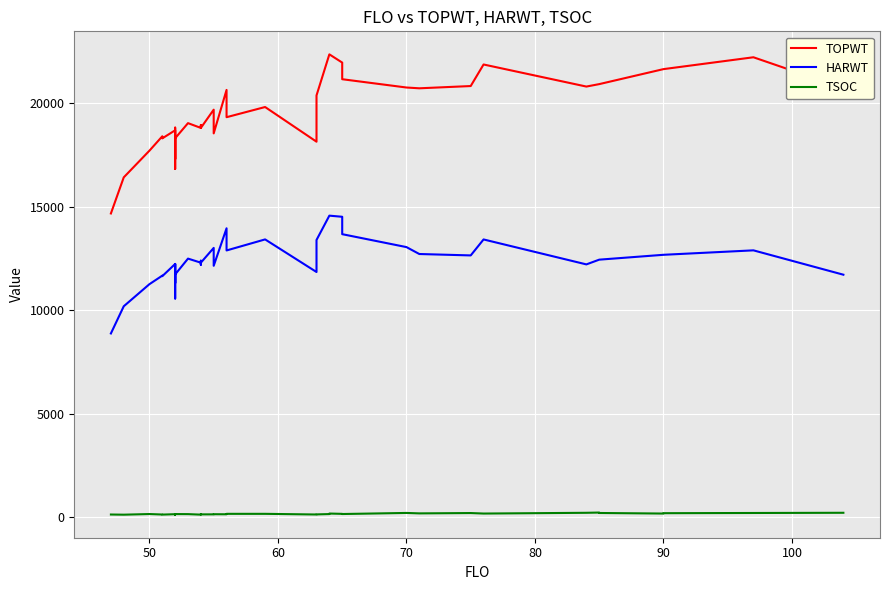

How many data points in TSOC are less than 149?

20